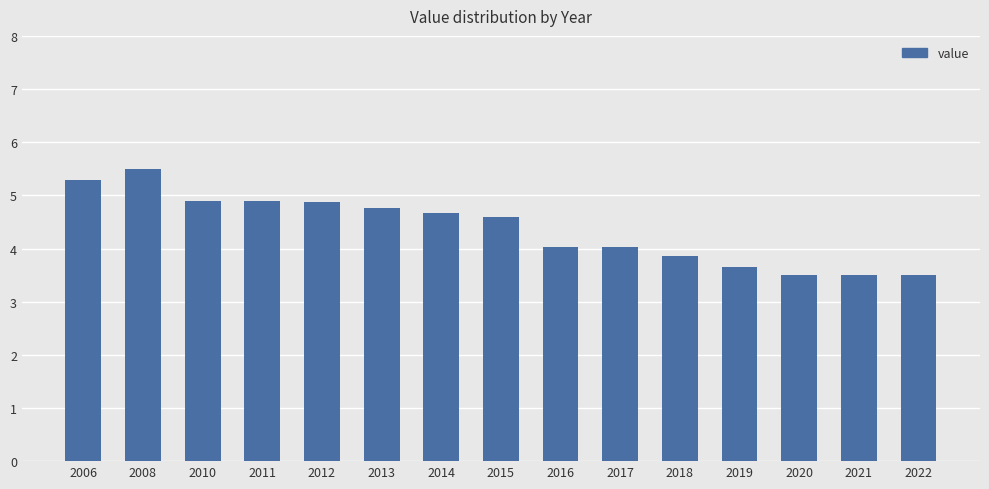

What is the change in value from 2013 to 2019?

-1.1